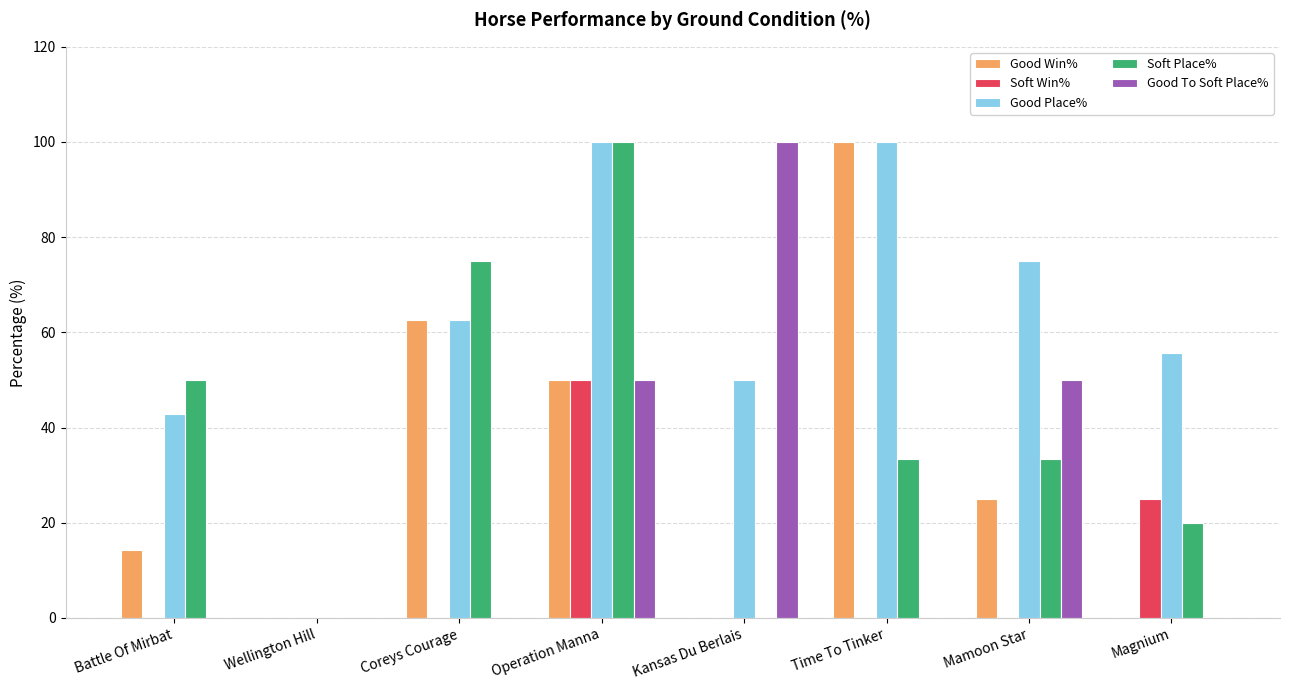

Reading left to right, transcribe all the data shown in this chart.

Good Win%: 14.3	0.0	62.5	50.0	0.0	100.0	25.0	0.0
Soft Win%: 0.0	0.0	0.0	50.0	0.0	0.0	0.0	25.0
Good Place%: 42.9	0.0	62.5	100.0	50.0	100.0	75.0	55.6
Soft Place%: 50.0	0.0	75.0	100.0	0.0	33.3	33.3	20.0
Good To Soft Place%: 0.0	0.0	0.0	50.0	100.0	0.0	50.0	0.0